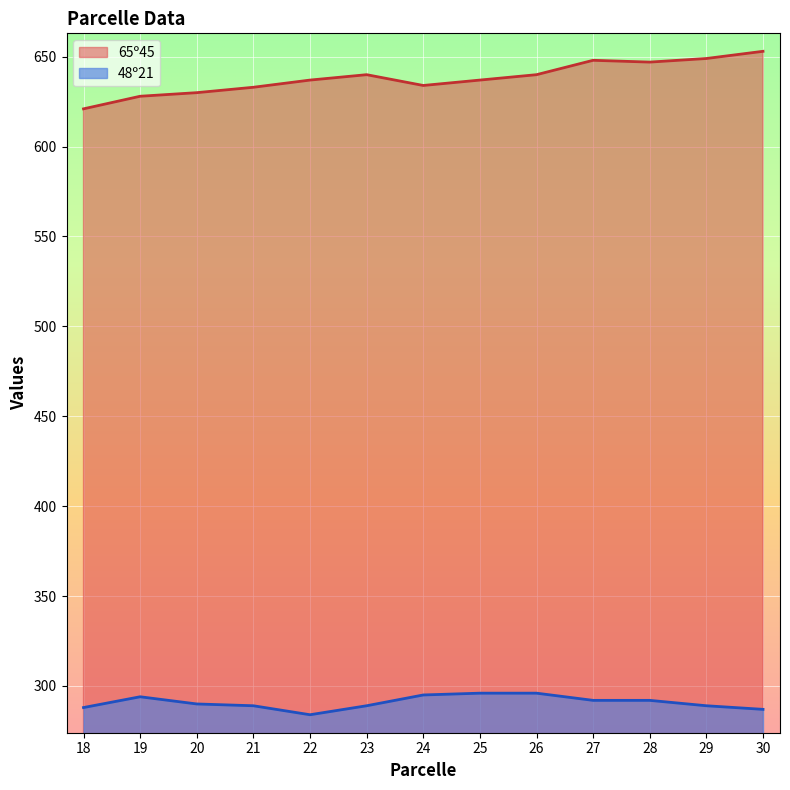

How many interior local valleys does the 65º45 series have?

2